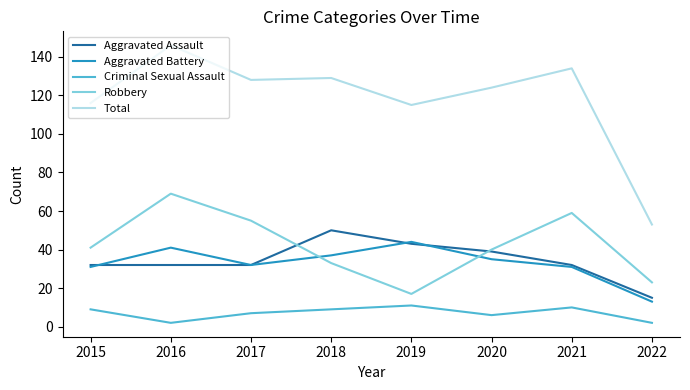

True or false: Aggravated Battery and Total cross at least once.

False